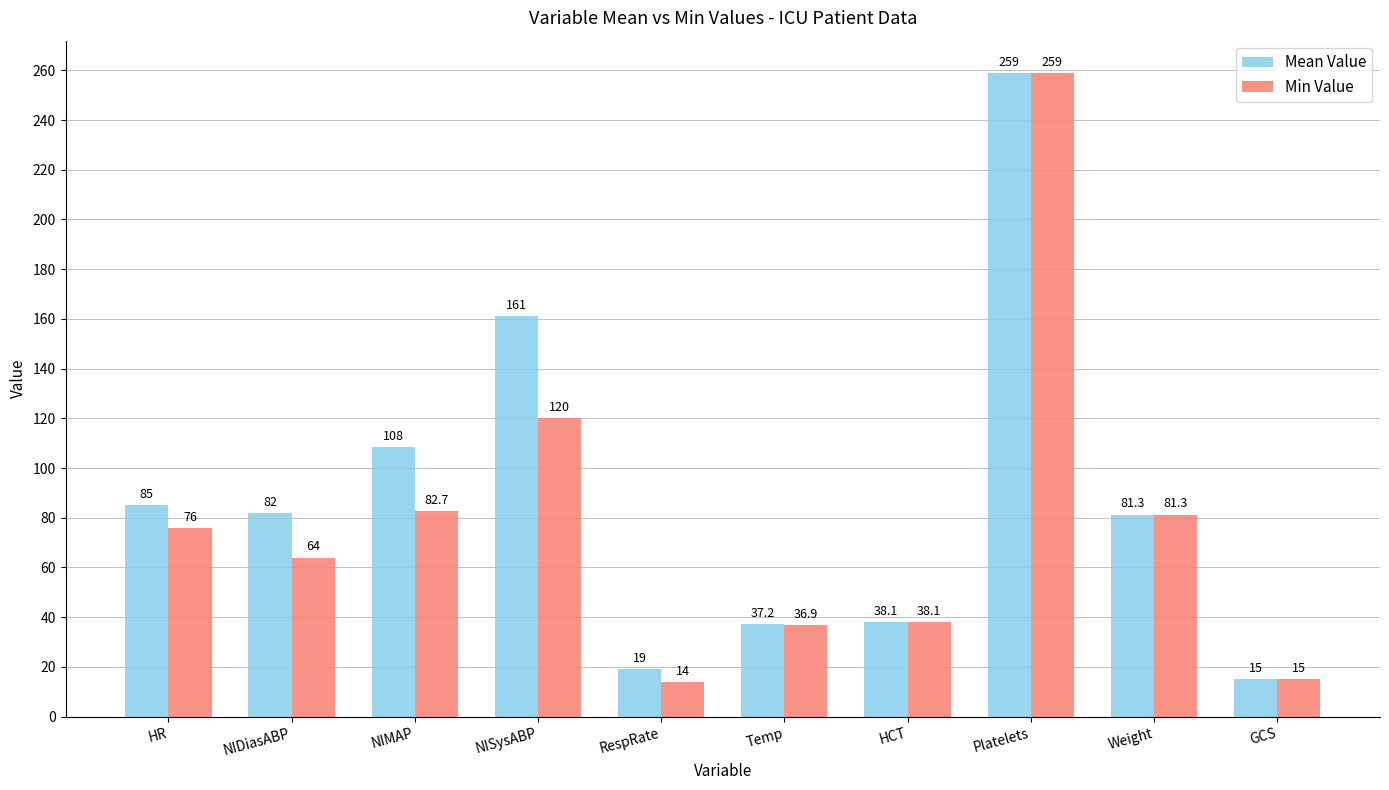

What is the difference between the Min Value values at Temp and NIMAP?

45.8